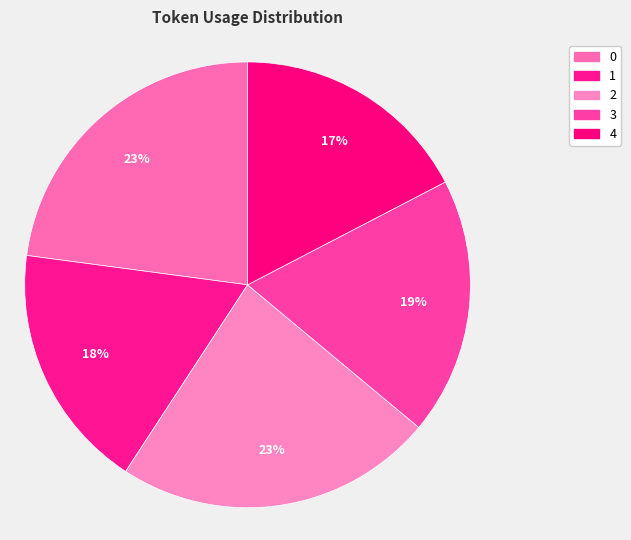

What is the largest slice in the pie chart?

2